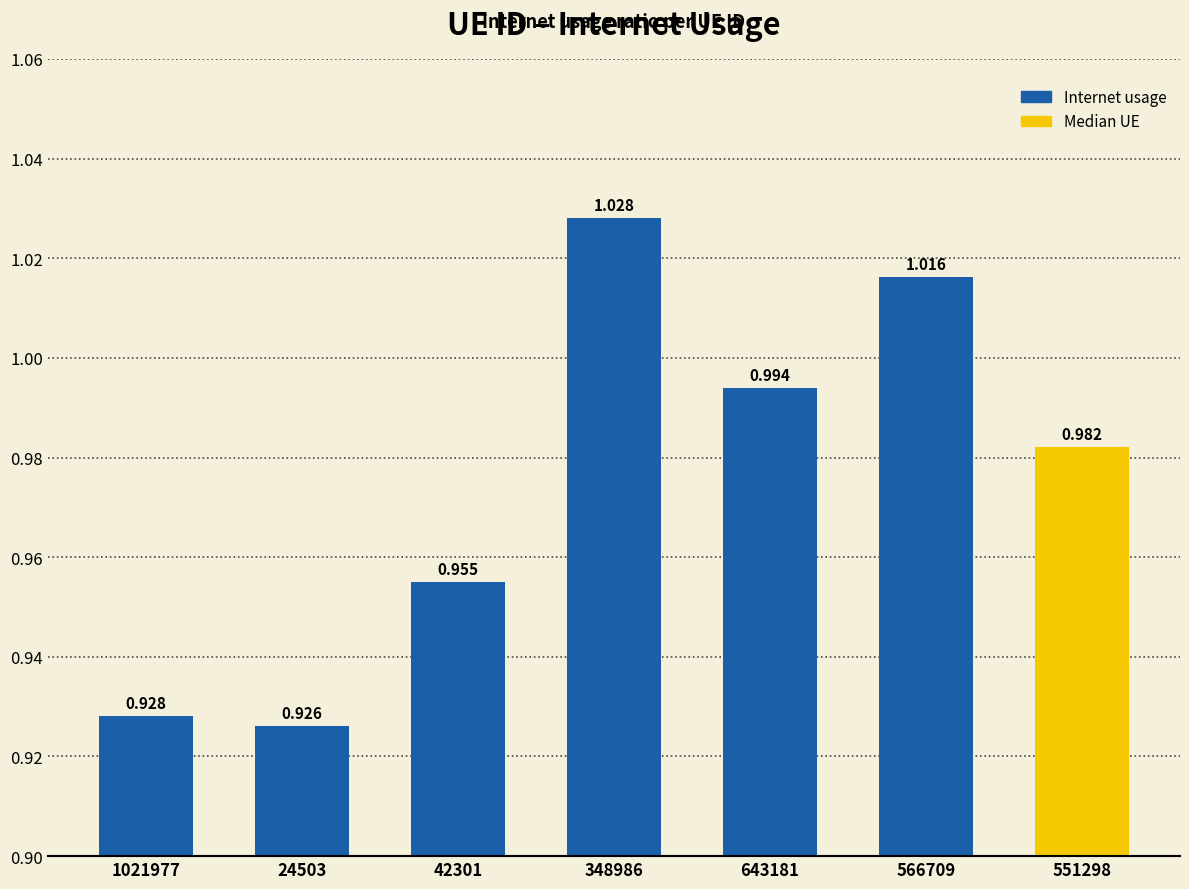

What is the difference between the maximum and minimum values?

0.1